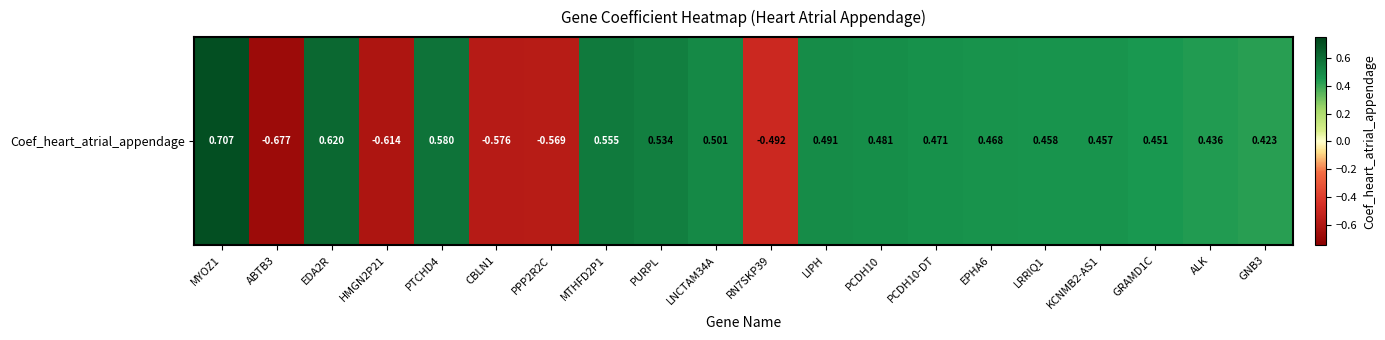

How many negative values are there?

5